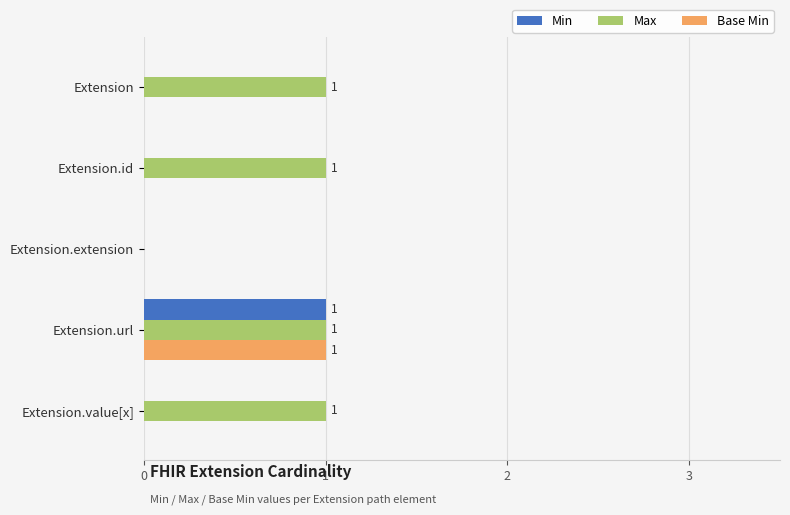

Is the value of Max at Extension.url greater than the value of Min at Extension.value[x]?

Yes